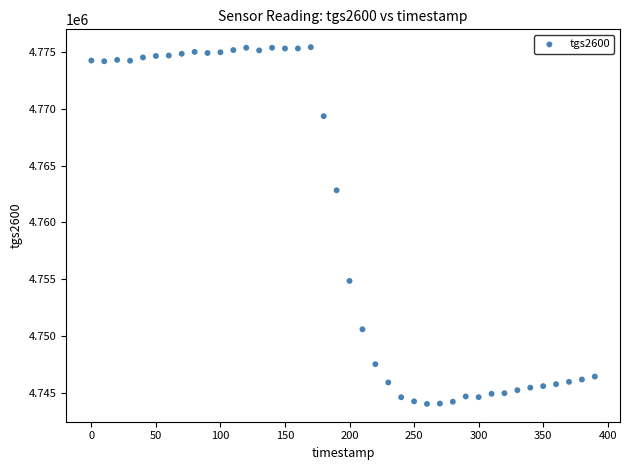

What Y value in the scatter plot is closest to 4759730?

4762832